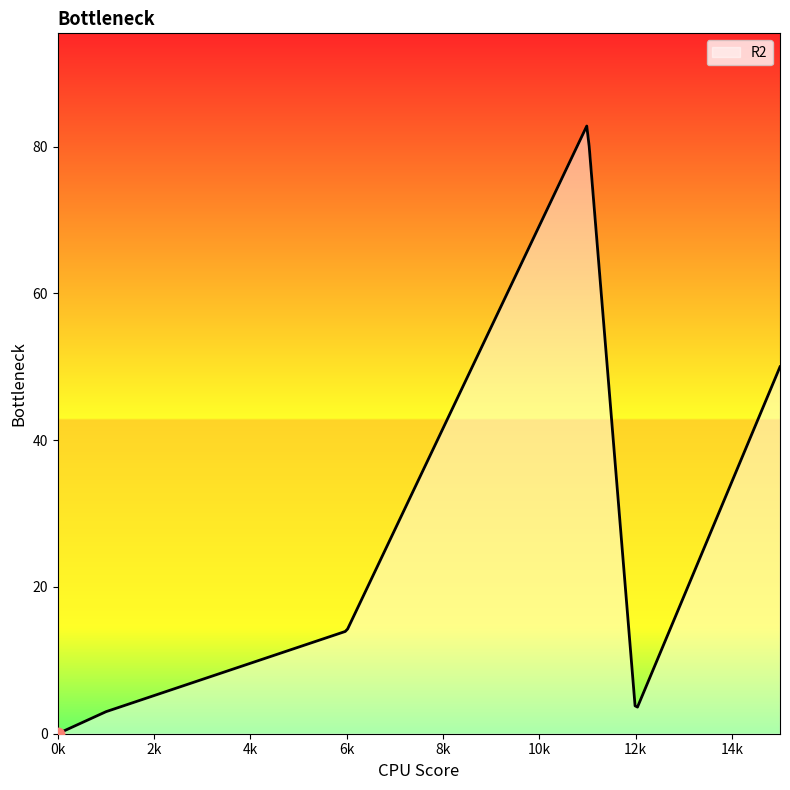

What is the maximum value shown in the chart?

82.8